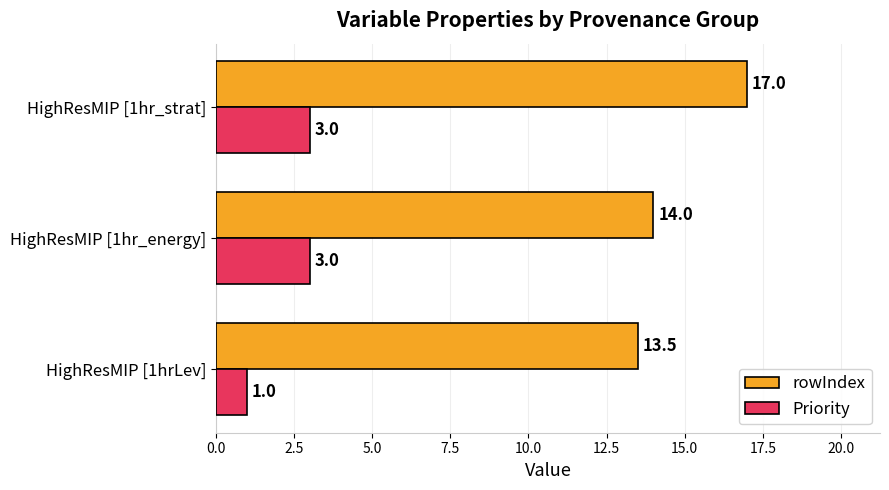

Which series has the largest range (max minus min)?

rowIndex